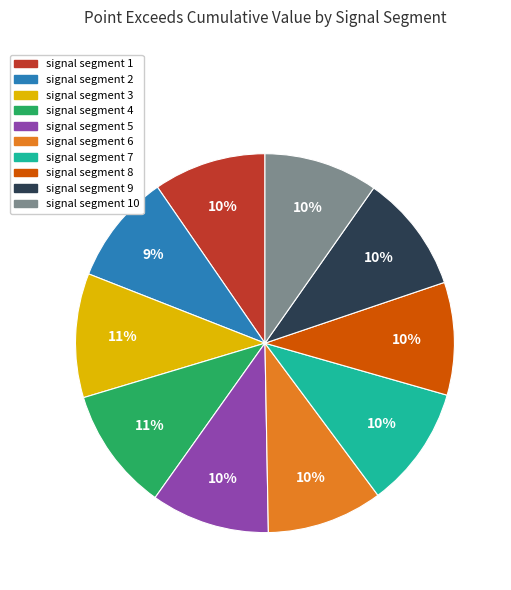

Count the number of slices in the pie.

10